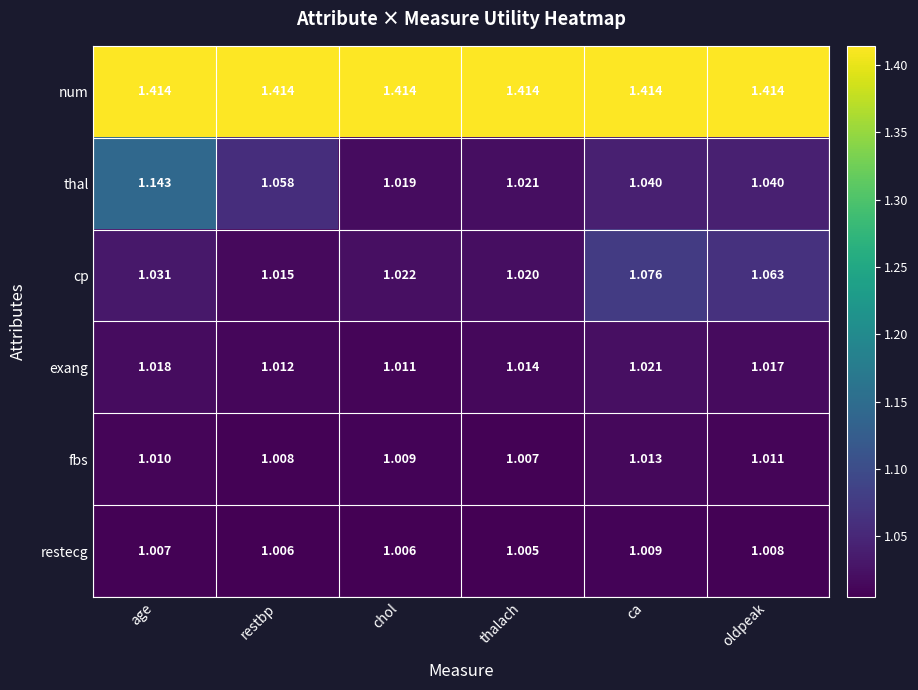

Count the number of data series in this chart.

6